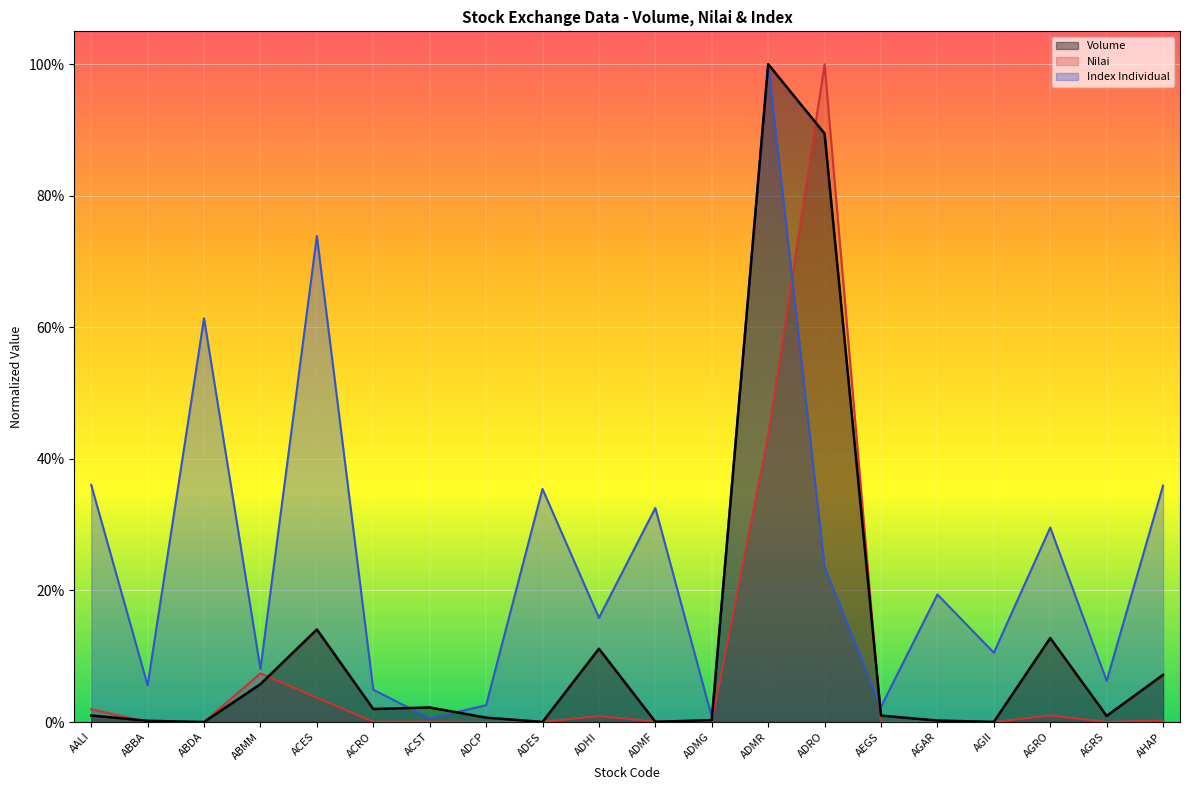

What is the difference between the maximum and minimum values in the Volume series?

1.0